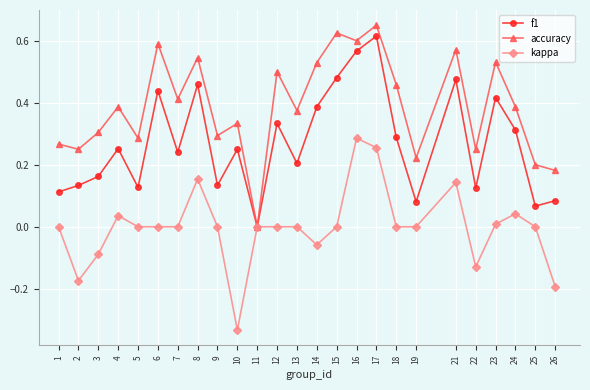

Which series has the largest total across all categories?

accuracy